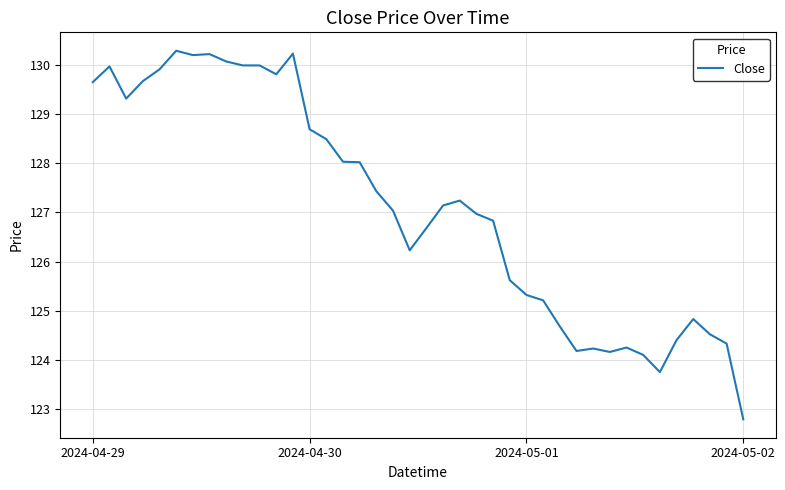

What is the greatest value displayed?

130.3